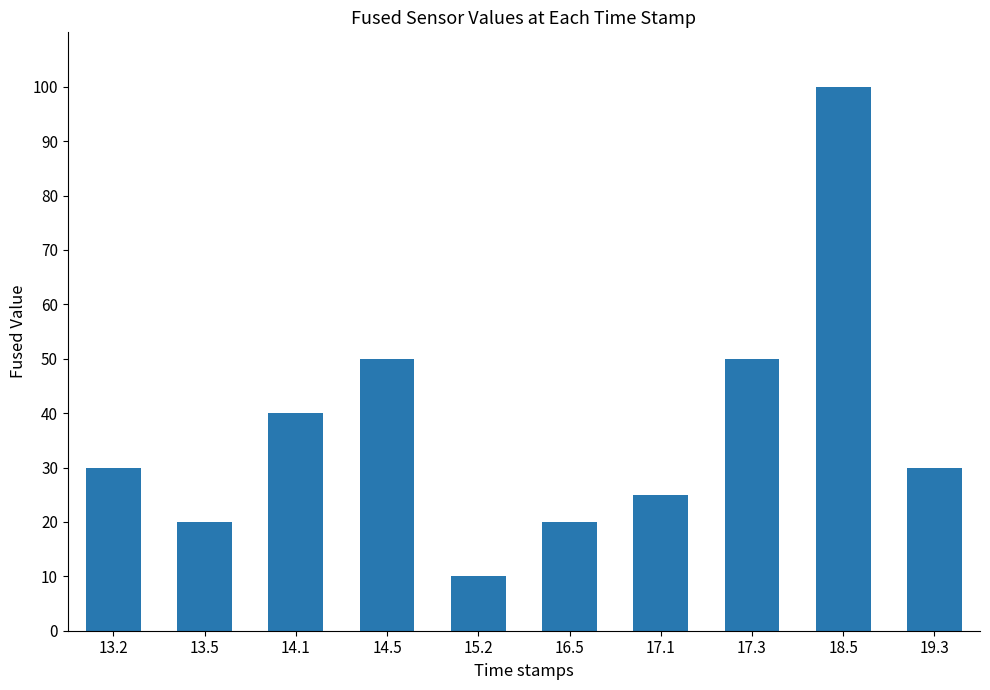

Reading left to right, extract all data points from this chart.

13.2=30	13.5=20	14.1=40	14.5=50	15.2=10	16.5=20	17.1=25	17.3=50	18.5=100	19.3=30